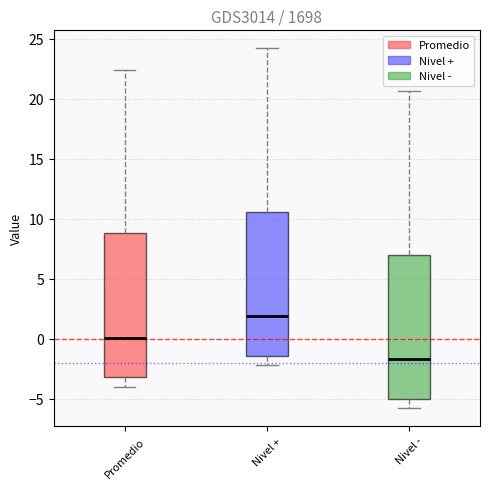

Reading left to right, read every box against the y-axis: the position of its median line, the range the box covers, and the ends of its whiskers. The values are not printed on the chart, so give them approximately, as read against the axis.

Promedio: median 0.0, box -3.0 to 9.0, whiskers -4.0 to 22.5
Nivel +: median 2.0, box -1.5 to 10.5, whiskers -2.0 to 24.0
Nivel -: median -1.5, box -5.0 to 7.0, whiskers -6.0 to 20.5